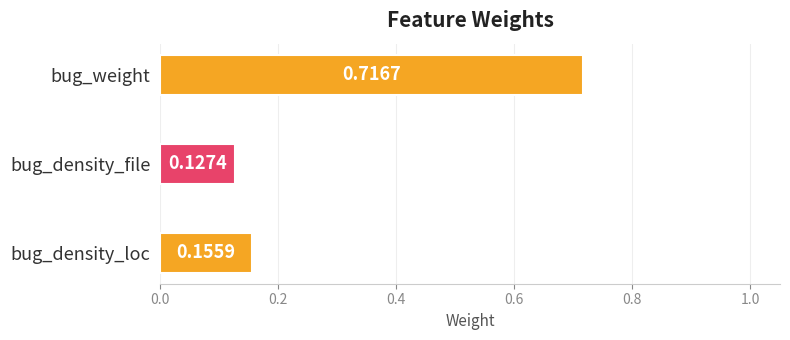

Rank the categories by value from highest to lowest.

bug_weight, bug_density_loc, bug_density_file